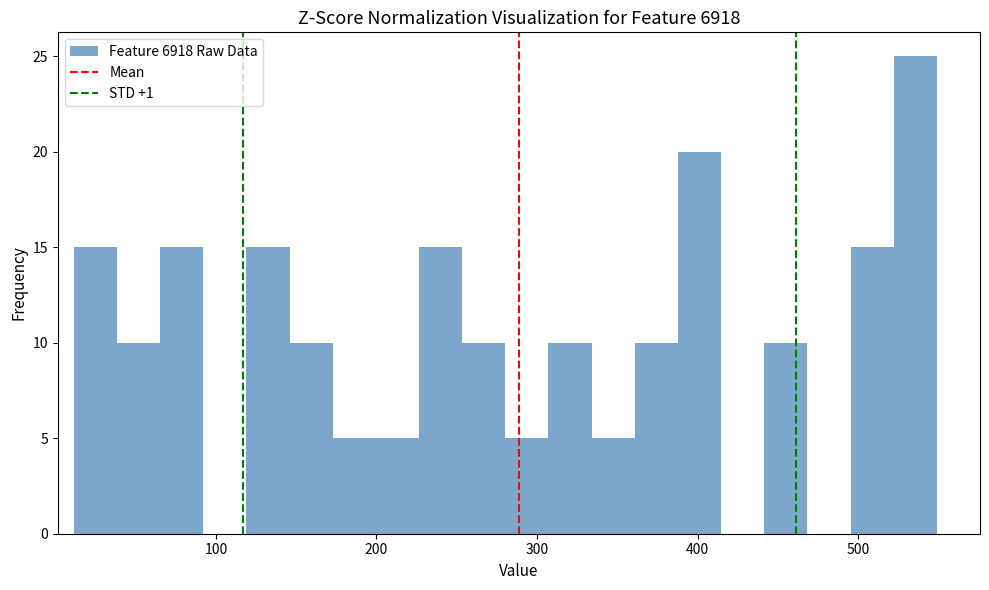

Around what value on the x-axis is the tallest bar? Give the approximate position of its centre, as read against the axis.

540